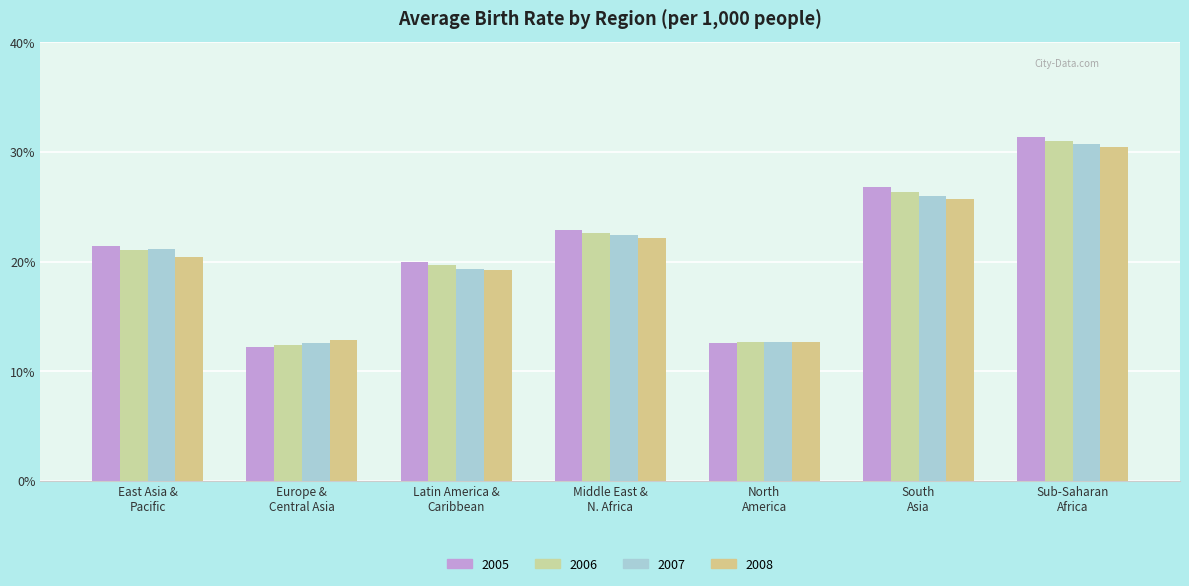

What is the smallest value displayed?

12.2